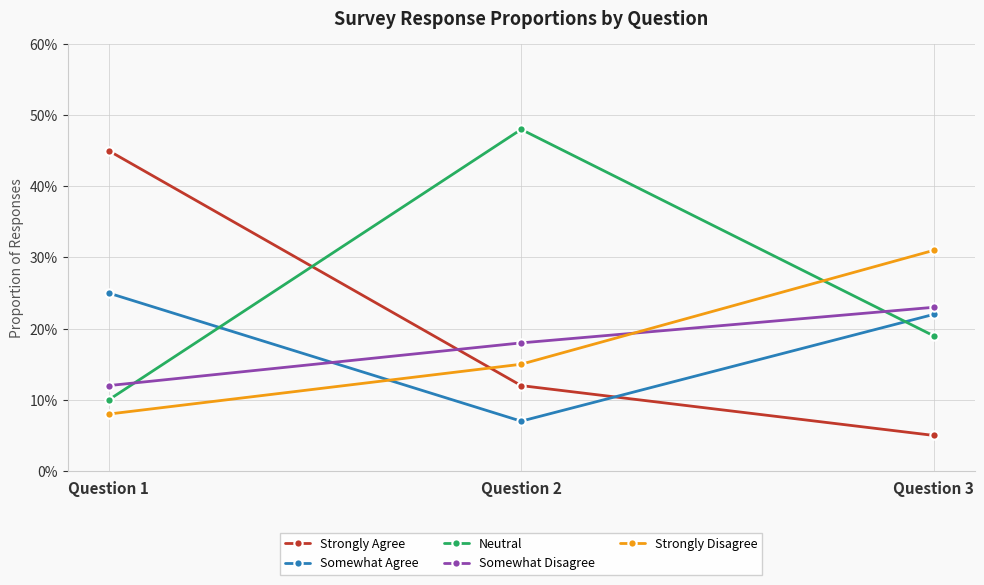

What is the sum of the Somewhat Disagree values at Question 1 and Question 3?

0.3